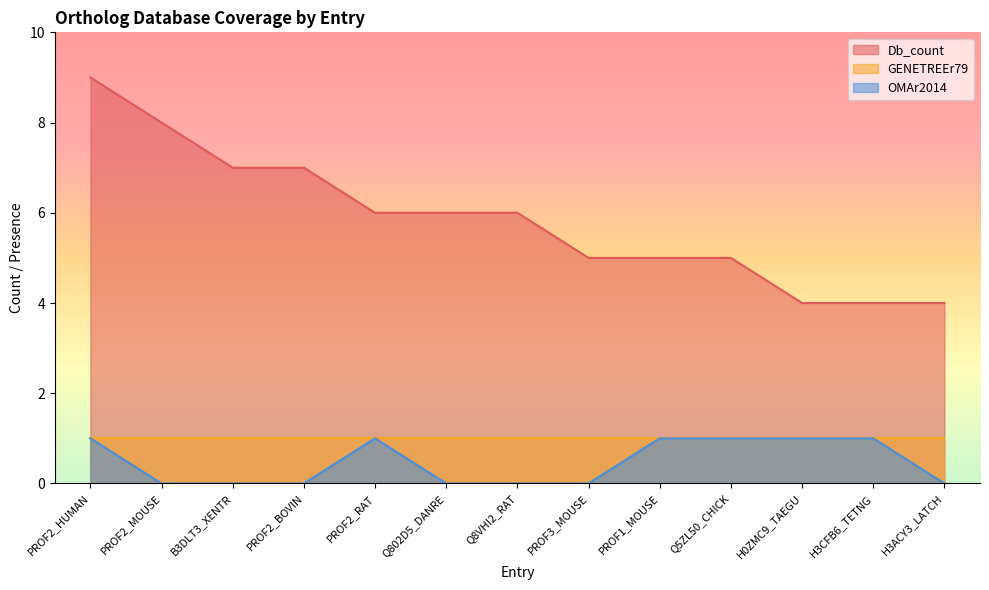

True or false: OMAr2014 and Db_count cross at least once.

False